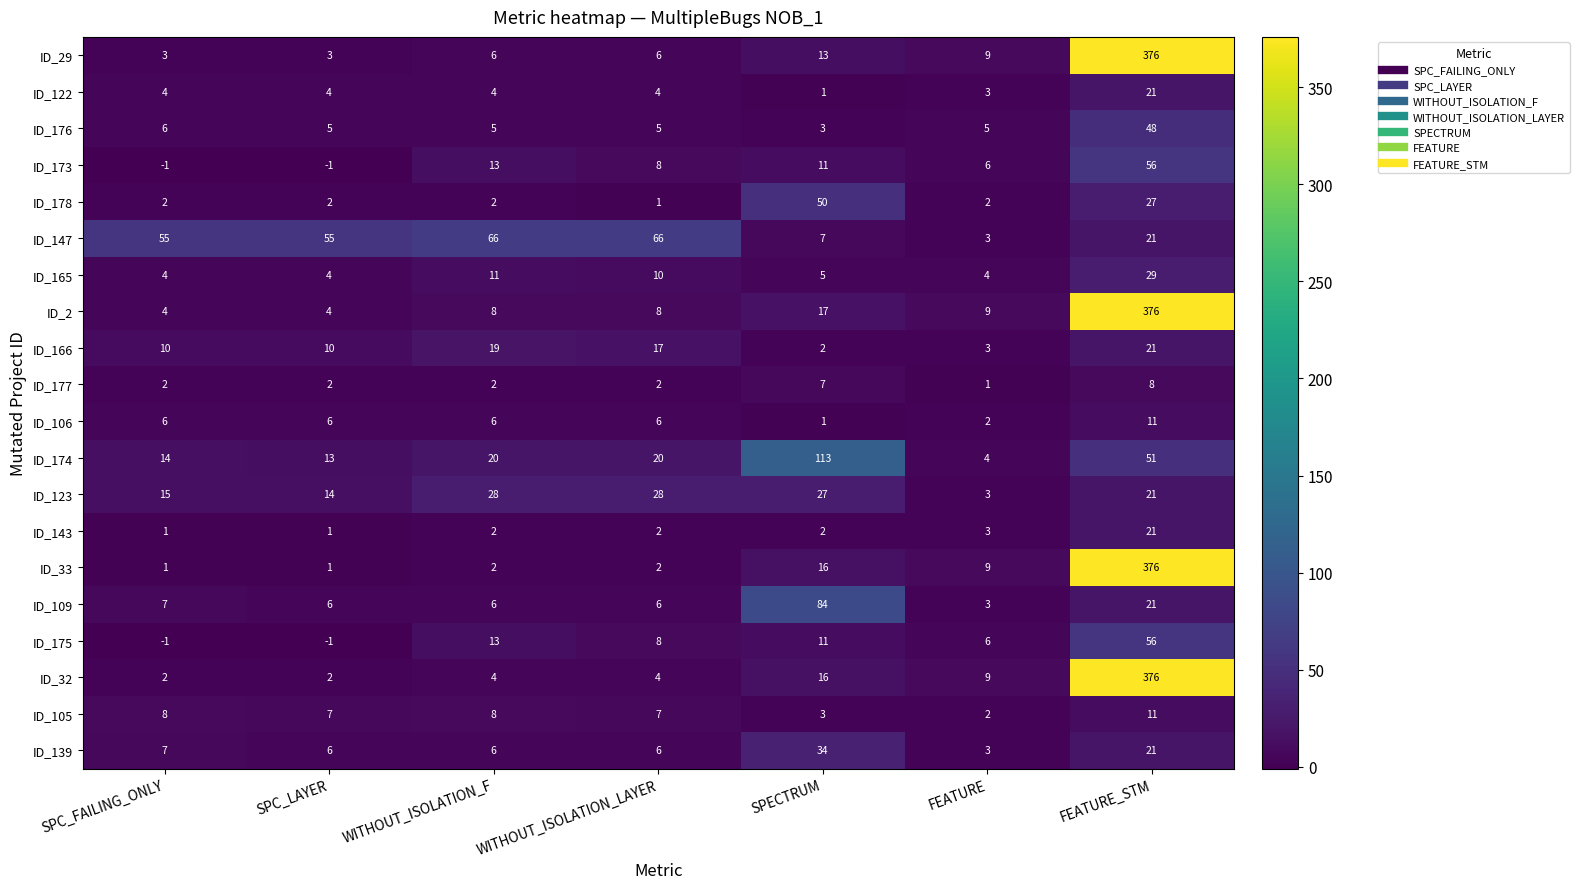

What is the sum of all ID_177 values?

24